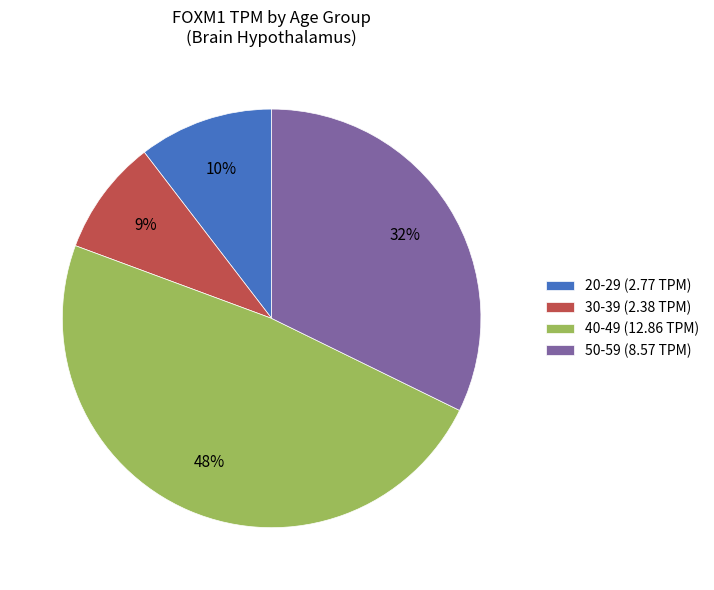

Rank the categories by value from lowest to highest.

30-39 (2.38 TPM), 20-29 (2.77 TPM), 50-59 (8.57 TPM), 40-49 (12.86 TPM)